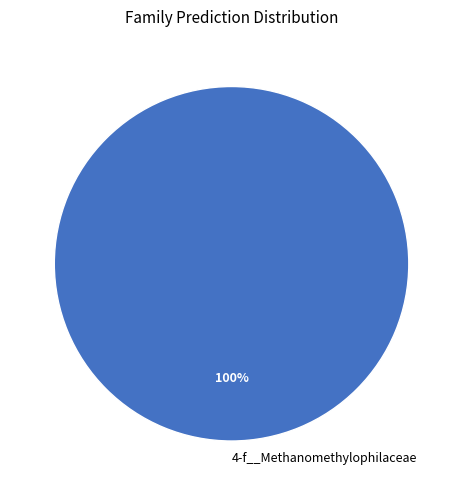

How many segments does this pie chart have?

1